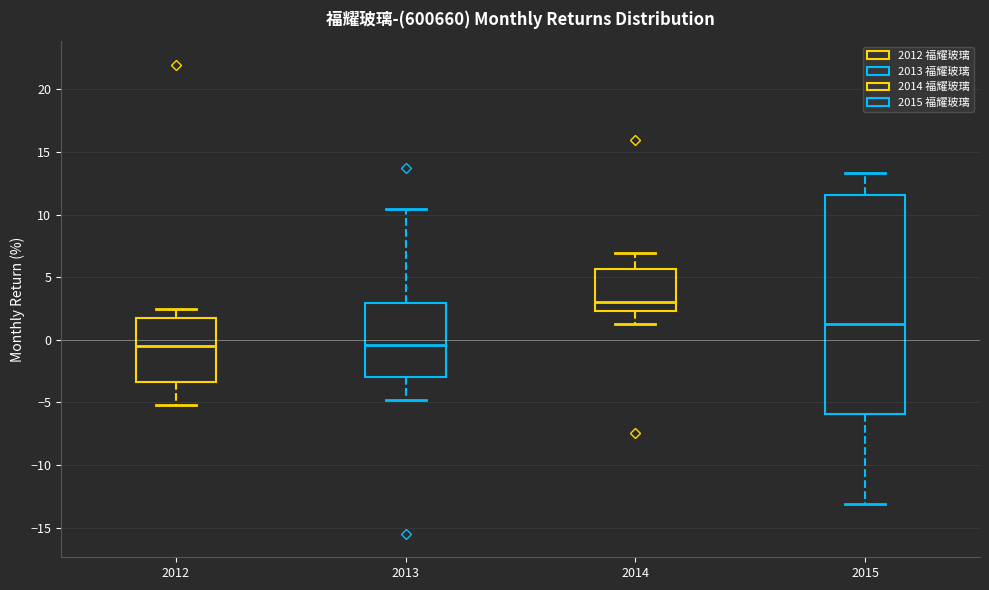

Reading left to right, read every box against the y-axis: the position of its median line, the range the box covers, and the ends of its whiskers. The values are not printed on the chart, so give them approximately, as read against the axis.

2012: median -0.5, box -3.5 to 1.5, whiskers -5.0 to 2.5
2013: median -0.5, box -3.0 to 3.0, whiskers -5.0 to 10.5
2014: median 3.0, box 2.5 to 5.5, whiskers 1.0 to 7.0
2015: median 1.5, box -6.0 to 11.5, whiskers -13.0 to 13.5